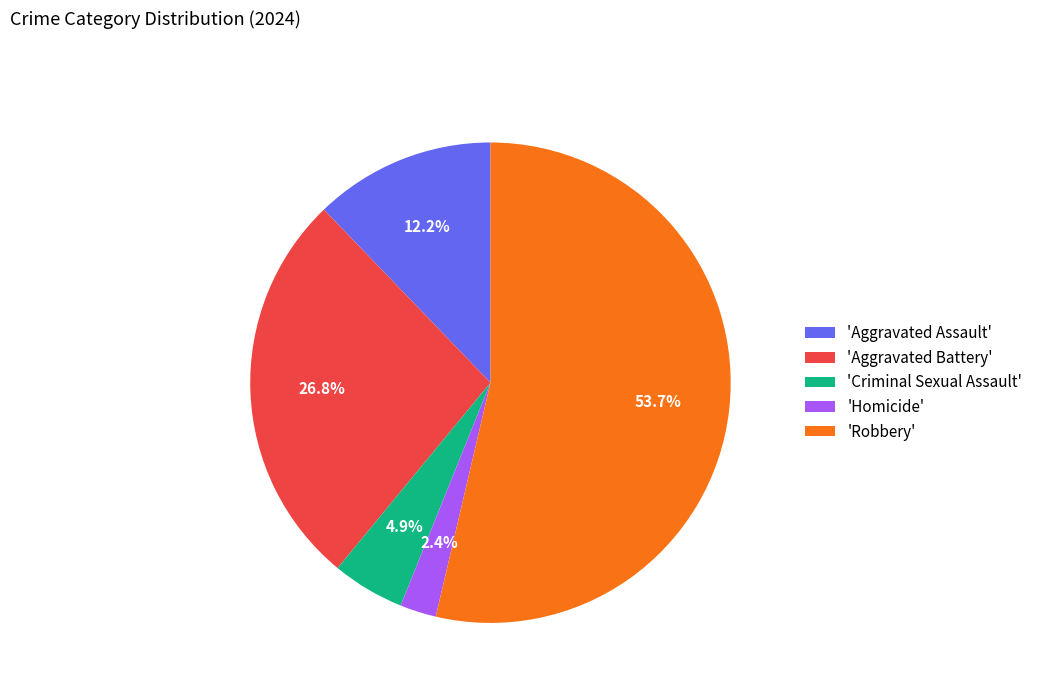

Which slice is the smallest?

'Homicide'